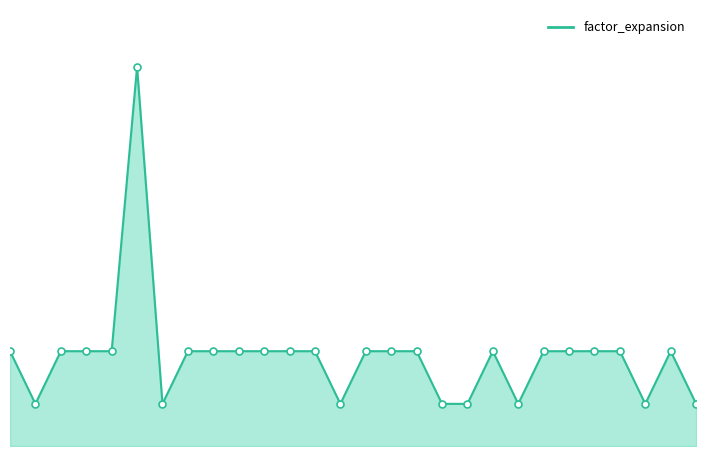

Does the chart have visible grid lines?

No